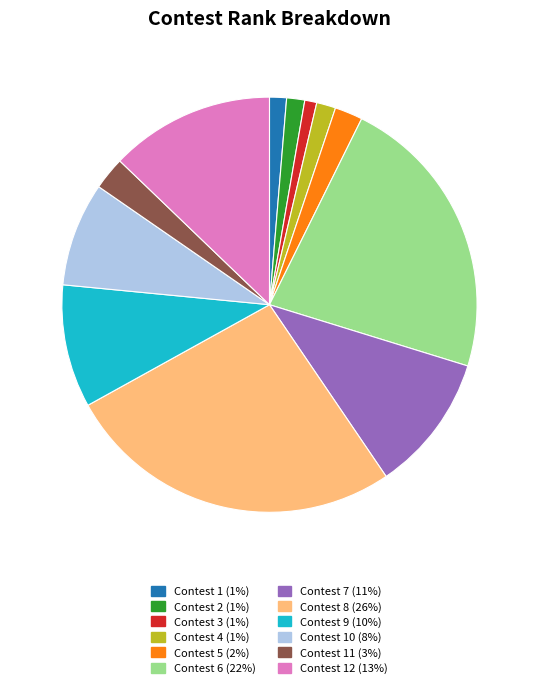

How many slices are in this pie chart?

12